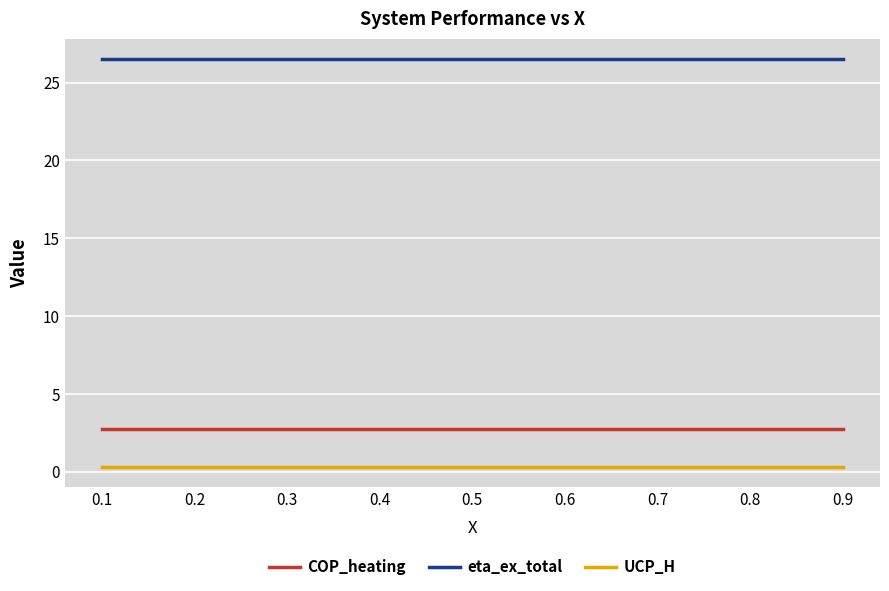

Is the value of COP_heating at 0.5 greater than the value of eta_ex_total at 0.7?

No